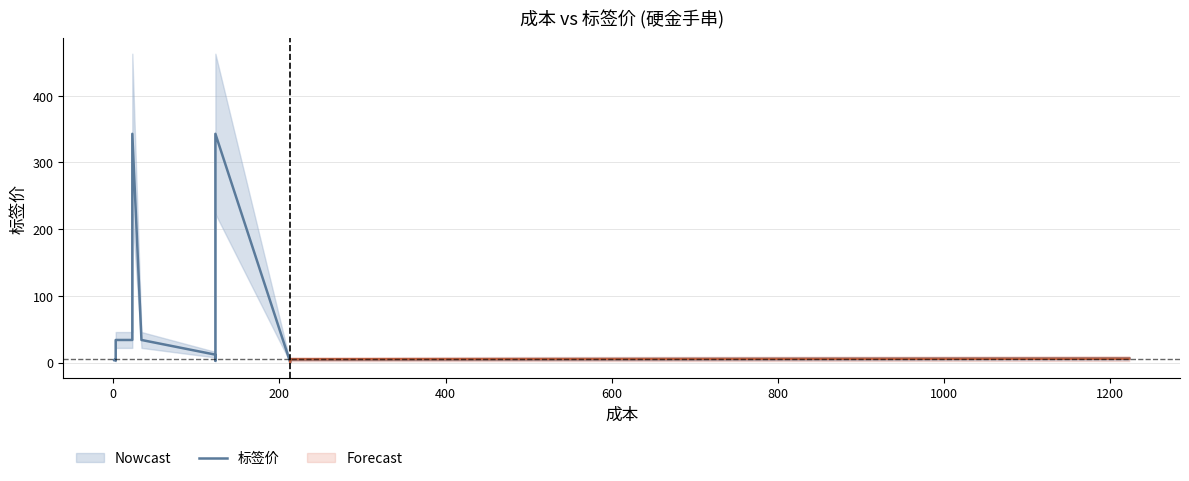

How many points are higher than both their immediate neighbors (excluding endpoints)?

3